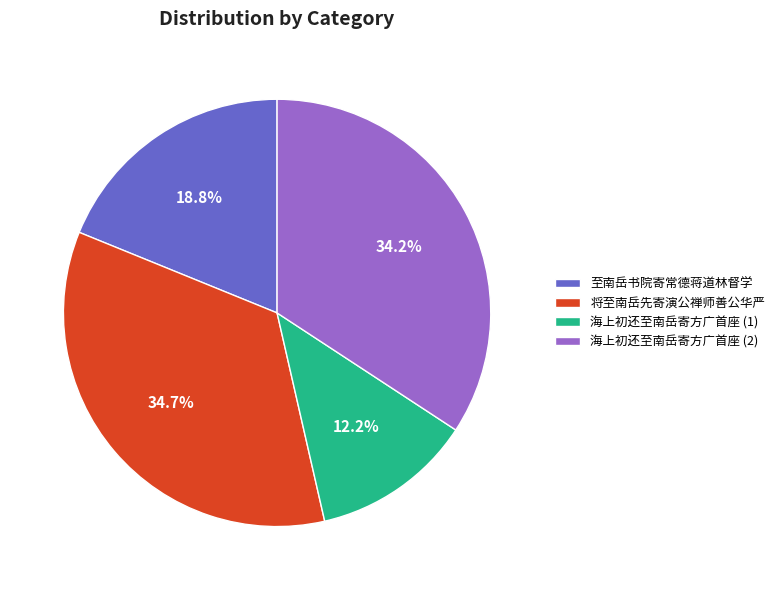

How many segments does this pie chart have?

4